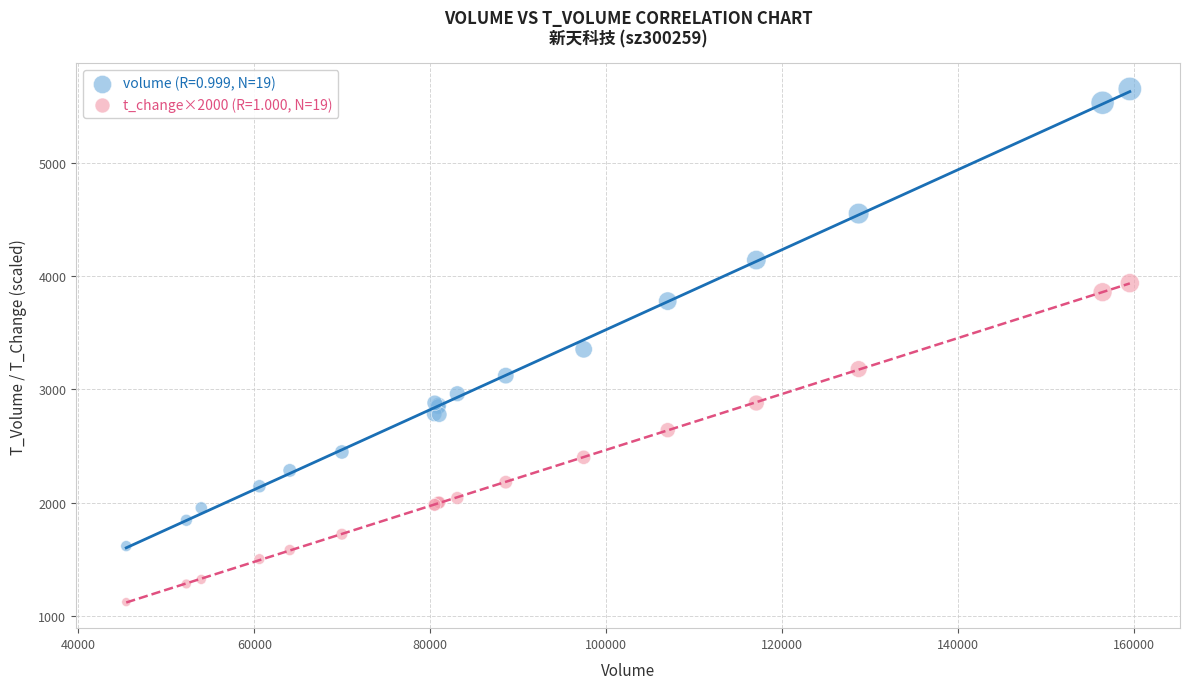

Which series has the largest Y range (max minus min)?

volume (R=0.999, N=19)